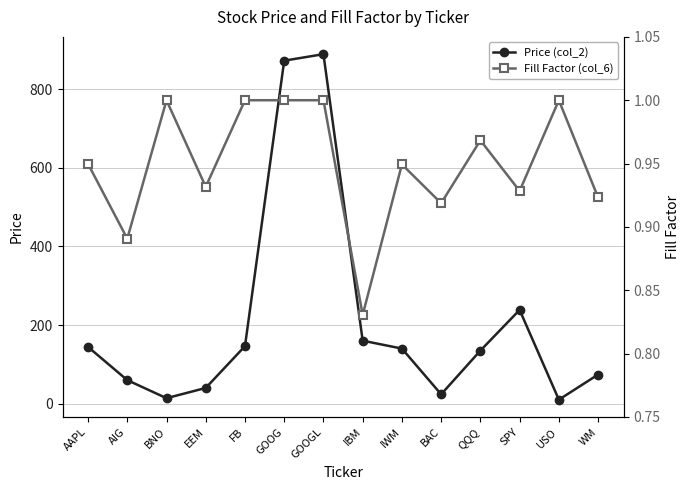

What is the value of the Price (col_2) point at the 7th from the left?

888.8